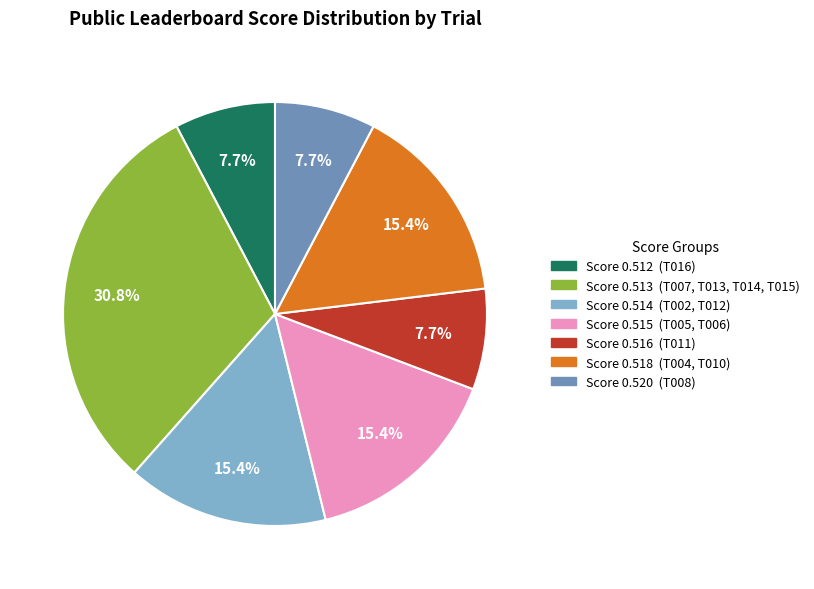

Is there a majority slice in this chart?

No